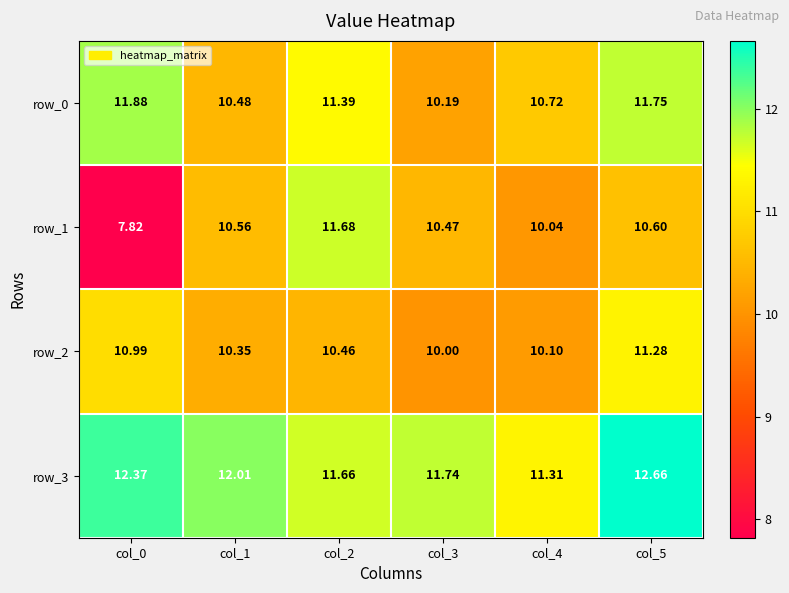

At which category is the sum across all series the highest?

col_5